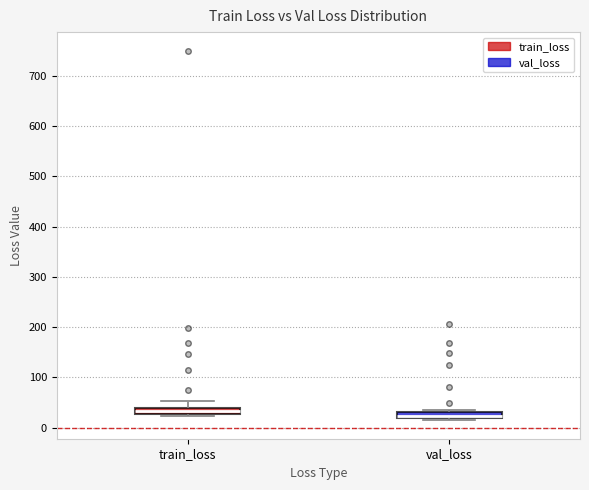

Where is the upper edge of the box for val_loss on the y-axis? The values are not printed on the chart, so give them approximately, as read against the axis.

30